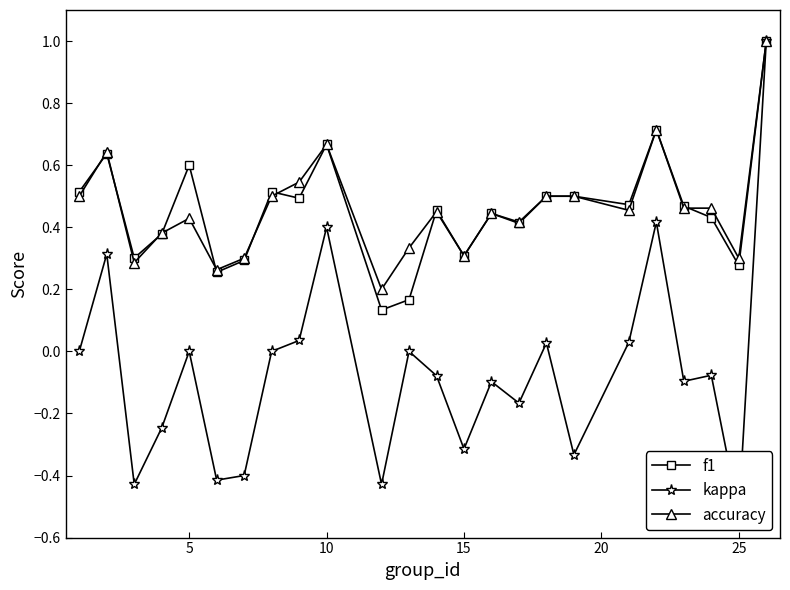

At how many categories does at least one series exceed 0?

24